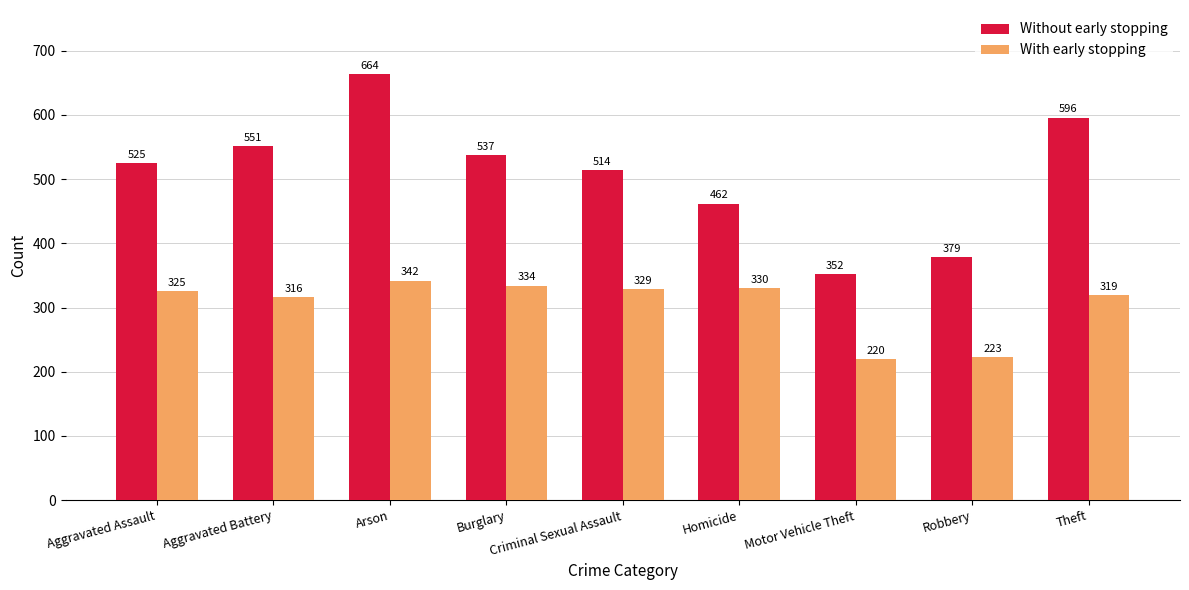

Reading left to right, extract all data points from this chart.

Without early stopping: Aggravated Assault=525	Aggravated Battery=551	Arson=664	Burglary=537	Criminal Sexual Assault=514	Homicide=462	Motor Vehicle Theft=352	Robbery=379	Theft=596
With early stopping: Aggravated Assault=325	Aggravated Battery=316	Arson=342	Burglary=334	Criminal Sexual Assault=329	Homicide=330	Motor Vehicle Theft=220	Robbery=223	Theft=319